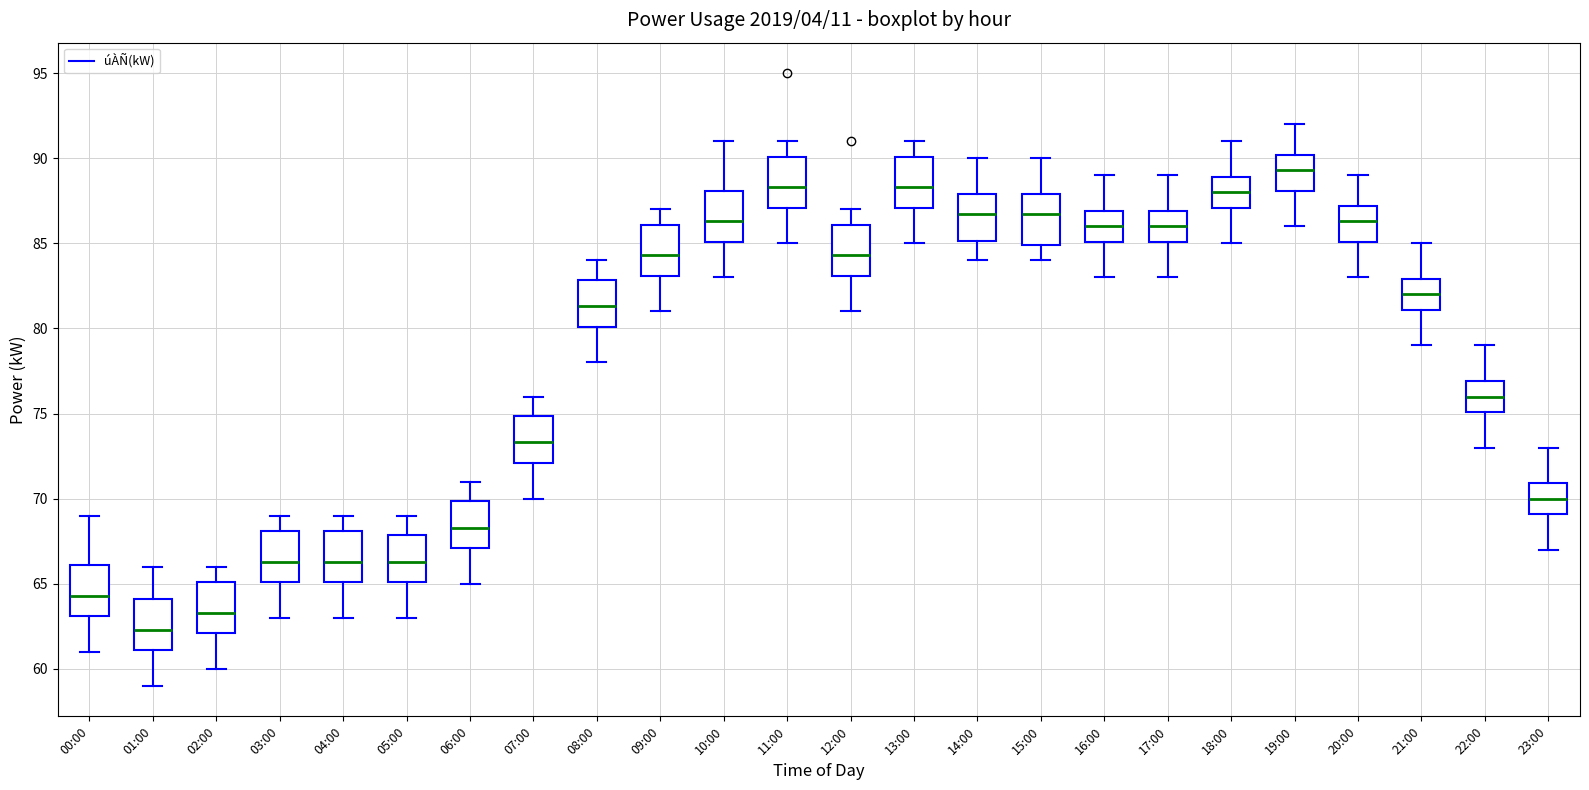

Reading left to right, transcribe this box plot: for each box, give where its median line is, the range the box spans, and where its two whiskers end, as read against the y-axis. The values are not printed on the chart, so give them approximately, as read against the axis.

00:00: median 64.5, box 63.0 to 66.0, whiskers 61.0 to 69.0
01:00: median 62.5, box 61.0 to 64.0, whiskers 59.0 to 66.0
02:00: median 63.5, box 62.0 to 65.0, whiskers 60.0 to 66.0
03:00: median 66.5, box 65.0 to 68.0, whiskers 63.0 to 69.0
04:00: median 66.5, box 65.0 to 68.0, whiskers 63.0 to 69.0
05:00: median 66.5, box 65.0 to 68.0, whiskers 63.0 to 69.0
06:00: median 68.5, box 67.0 to 70.0, whiskers 65.0 to 71.0
07:00: median 73.5, box 72.0 to 75.0, whiskers 70.0 to 76.0
08:00: median 81.5, box 80.0 to 83.0, whiskers 78.0 to 84.0
09:00: median 84.5, box 83.0 to 86.0, whiskers 81.0 to 87.0
10:00: median 86.5, box 85.0 to 88.0, whiskers 83.0 to 91.0
11:00: median 88.5, box 87.0 to 90.0, whiskers 85.0 to 91.0
12:00: median 84.5, box 83.0 to 86.0, whiskers 81.0 to 87.0
13:00: median 88.5, box 87.0 to 90.0, whiskers 85.0 to 91.0
14:00: median 86.5, box 85.0 to 88.0, whiskers 84.0 to 90.0
15:00: median 86.5, box 85.0 to 88.0, whiskers 84.0 to 90.0
16:00: median 86.0, box 85.0 to 87.0, whiskers 83.0 to 89.0
17:00: median 86.0, box 85.0 to 87.0, whiskers 83.0 to 89.0
18:00: median 88.0, box 87.0 to 89.0, whiskers 85.0 to 91.0
19:00: median 89.5, box 88.0 to 90.0, whiskers 86.0 to 92.0
20:00: median 86.5, box 85.0 to 87.0, whiskers 83.0 to 89.0
21:00: median 82.0, box 81.0 to 83.0, whiskers 79.0 to 85.0
22:00: median 76.0, box 75.0 to 77.0, whiskers 73.0 to 79.0
23:00: median 70.0, box 69.0 to 71.0, whiskers 67.0 to 73.0